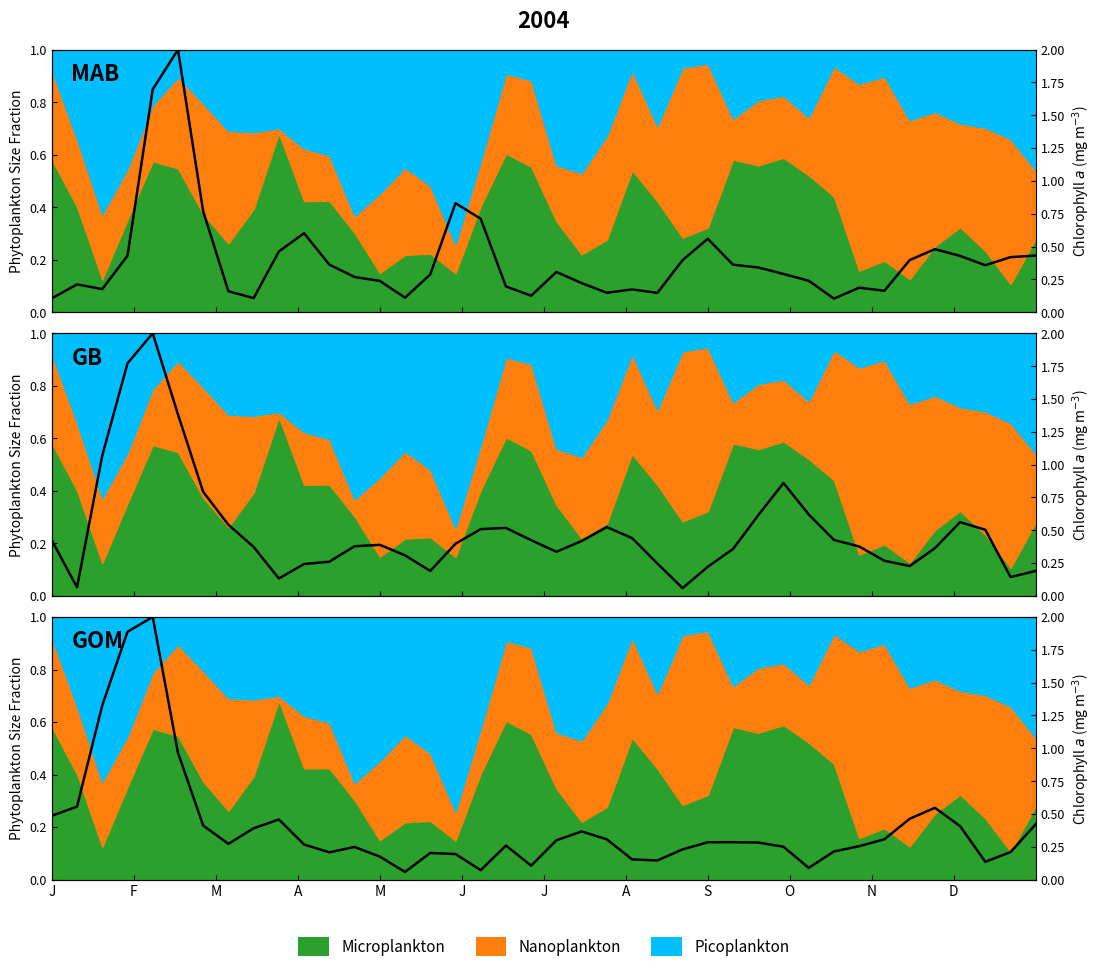

Reading left to right, list all the values displayed in this chart.

MAB: 0.1	0.2	0.2	0.4	1.7	2.0	0.8	0.2	0.1	0.5	0.6	0.4	0.3	0.2	0.1	0.3	0.8	0.7	0.2	0.1	0.3	0.2	0.1	0.2	0.1	0.4	0.6	0.4	0.3	0.3	0.2	0.1	0.2	0.2	0.4	0.5	0.4	0.4	0.4	0.4
GB: 0.4	0.1	1.1	1.8	2.0	1.4	0.8	0.5	0.4	0.1	0.2	0.3	0.4	0.4	0.3	0.2	0.4	0.5	0.5	0.4	0.3	0.4	0.5	0.4	0.2	0.1	0.2	0.4	0.6	0.9	0.6	0.4	0.4	0.3	0.2	0.4	0.6	0.5	0.1	0.2
GOM: 0.5	0.6	1.3	1.9	2.0	1.0	0.4	0.3	0.4	0.5	0.3	0.2	0.2	0.2	0.1	0.2	0.2	0.1	0.3	0.1	0.3	0.4	0.3	0.2	0.1	0.2	0.3	0.3	0.3	0.3	0.1	0.2	0.3	0.3	0.5	0.5	0.4	0.1	0.2	0.4